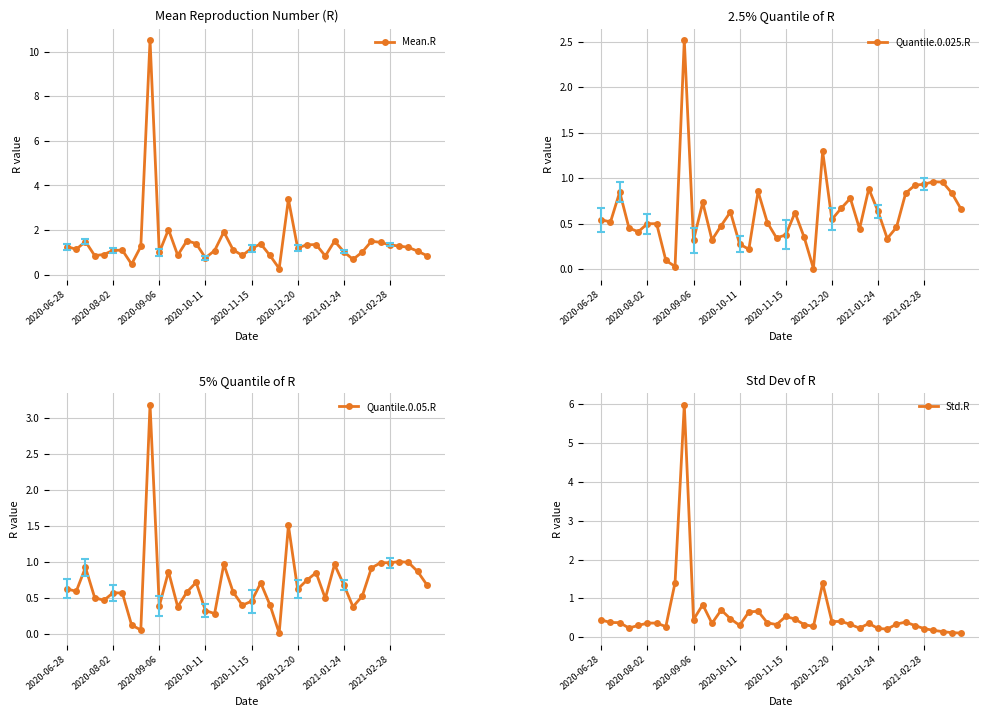

True or false: Std.R has more than 2 interior local peaks.

True